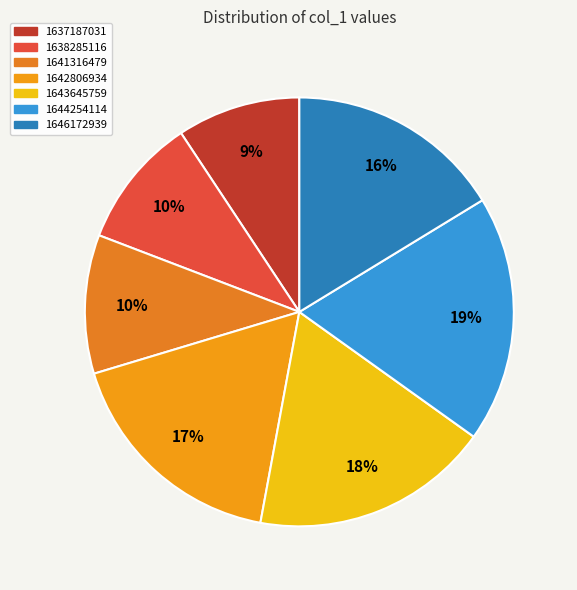

What is the ratio of the value at 1643645759 to the value at 1644254114?

1.0